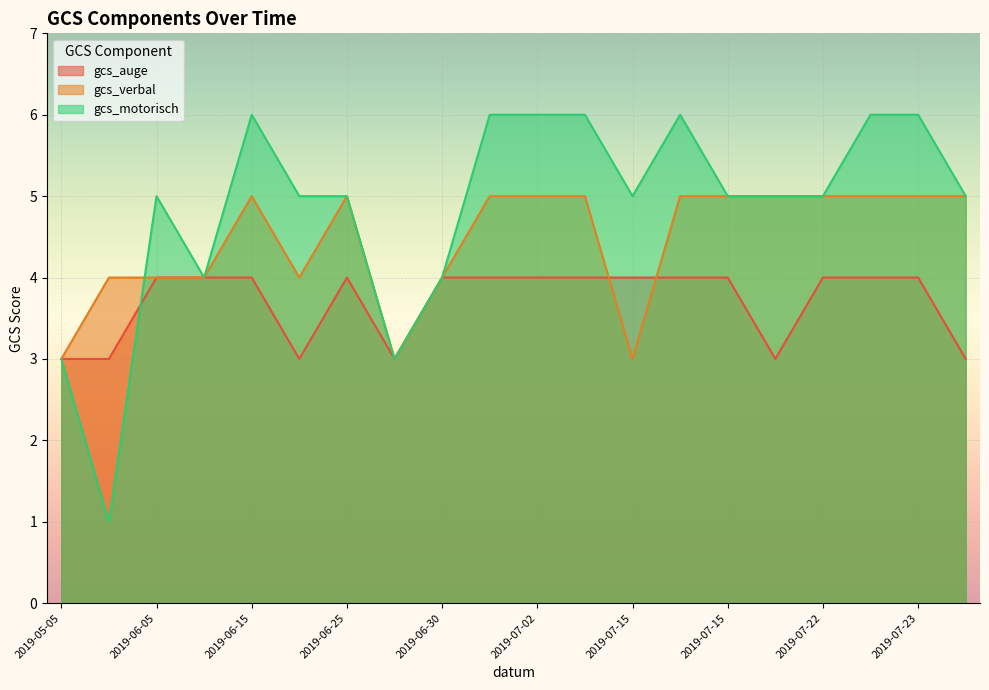

What is the smallest value displayed?

1